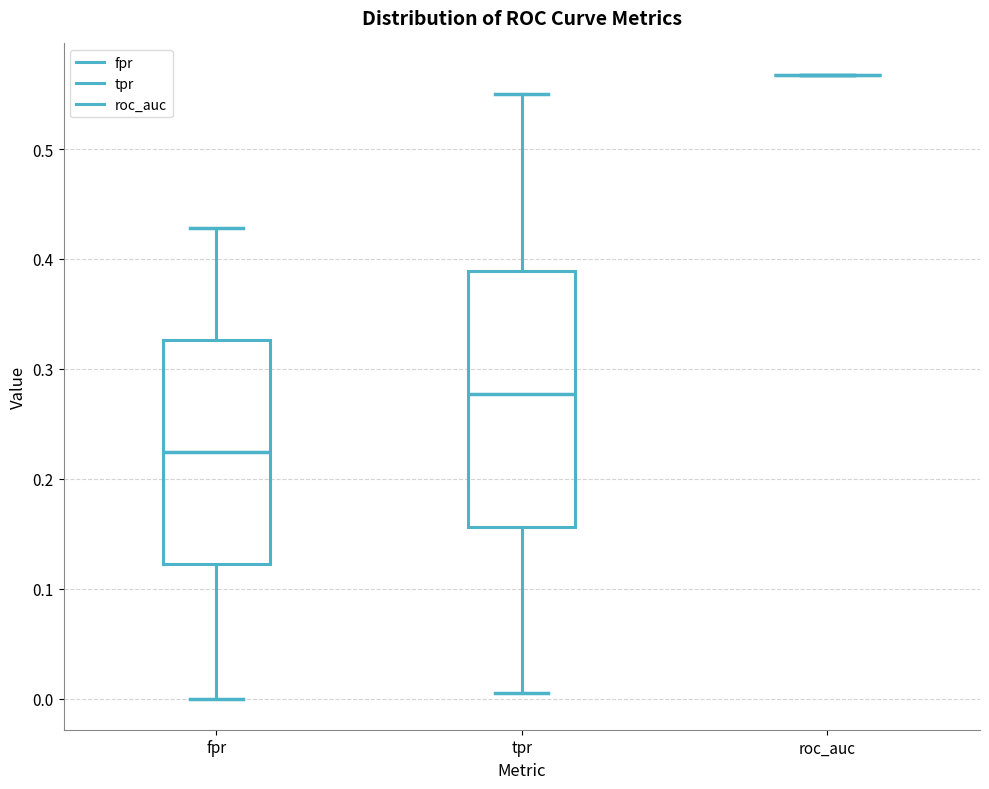

Reading left to right, read every box against the y-axis: the position of its median line, the range the box covers, and the ends of its whiskers. The values are not printed on the chart, so give them approximately, as read against the axis.

fpr: median 0.22, box 0.12 to 0.33, whiskers 0.00 to 0.43
tpr: median 0.28, box 0.16 to 0.39, whiskers 0.01 to 0.55
roc_auc: box collapsed to a line at 0.57, whiskers 0.57 to 0.57